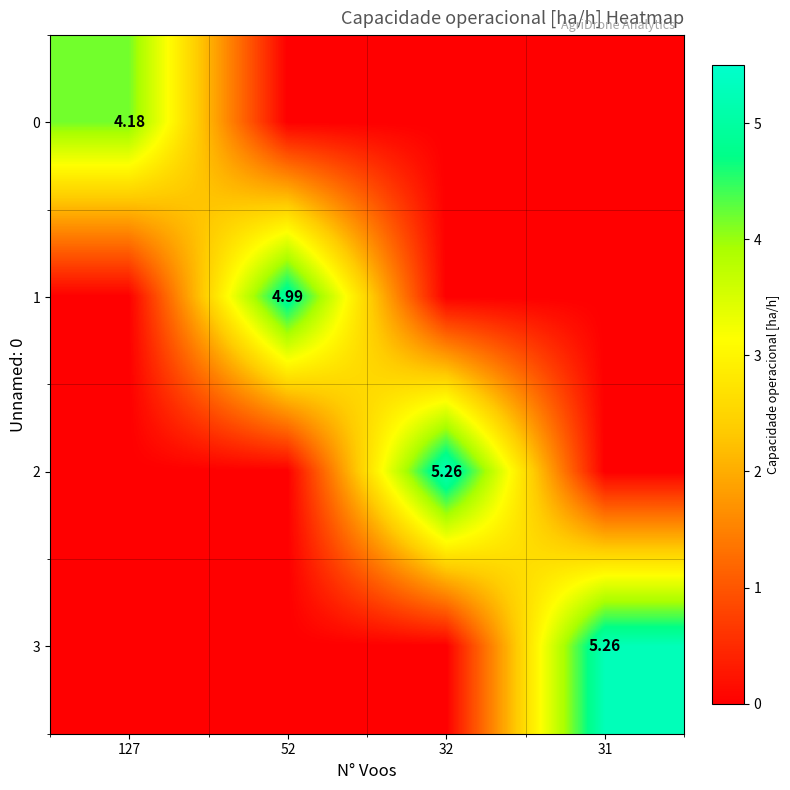

The value of 3 at 52 is 2.1. True or false?

False